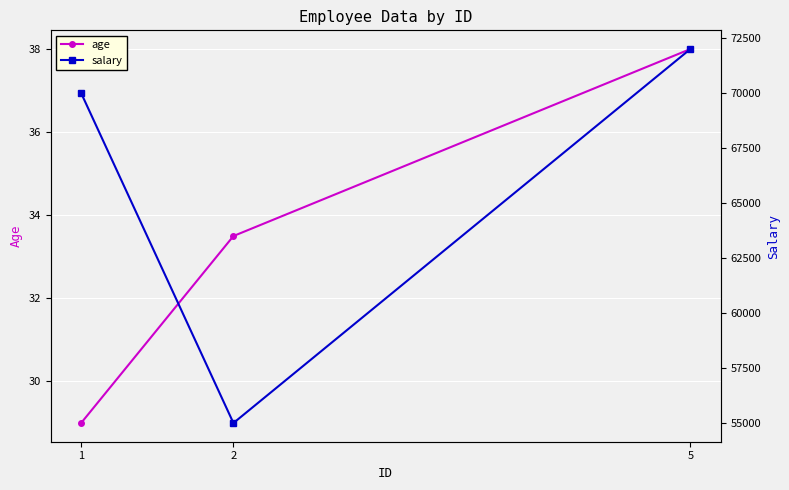

Reading right to left, extract all data points from this chart.

age: 38.0	33.5	29.0
salary: 72000.0	55000.0	70000.0